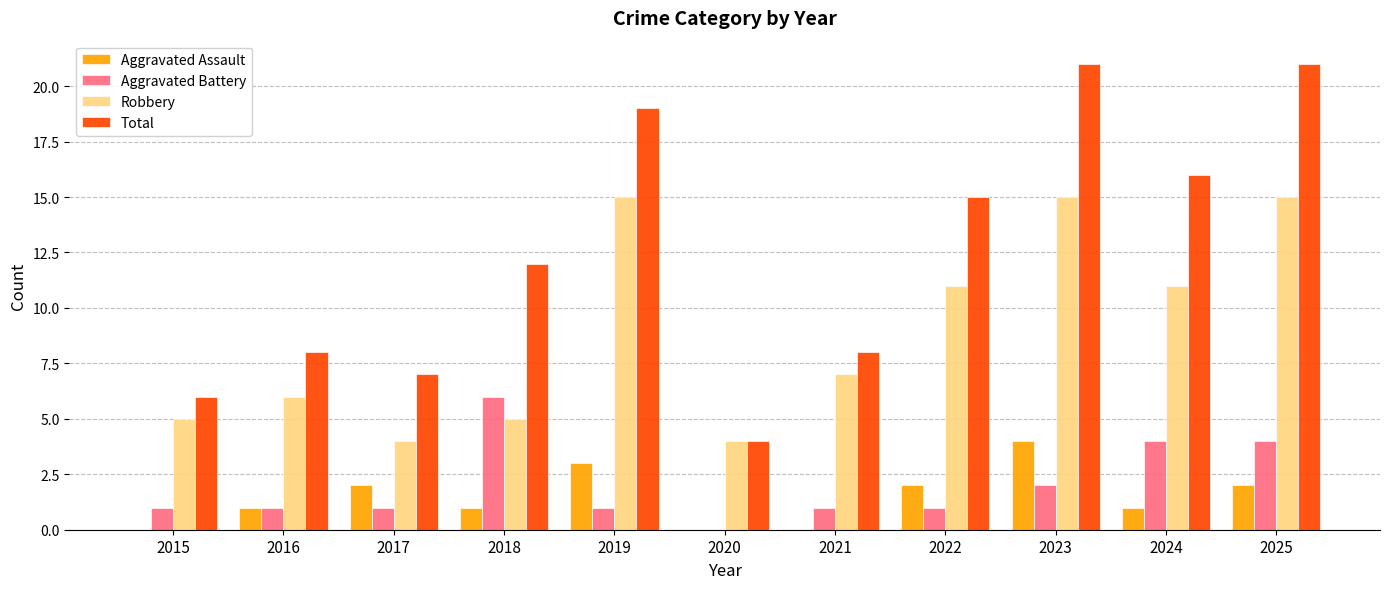

The Robbery series shows 6 at 2016. True or false?

True